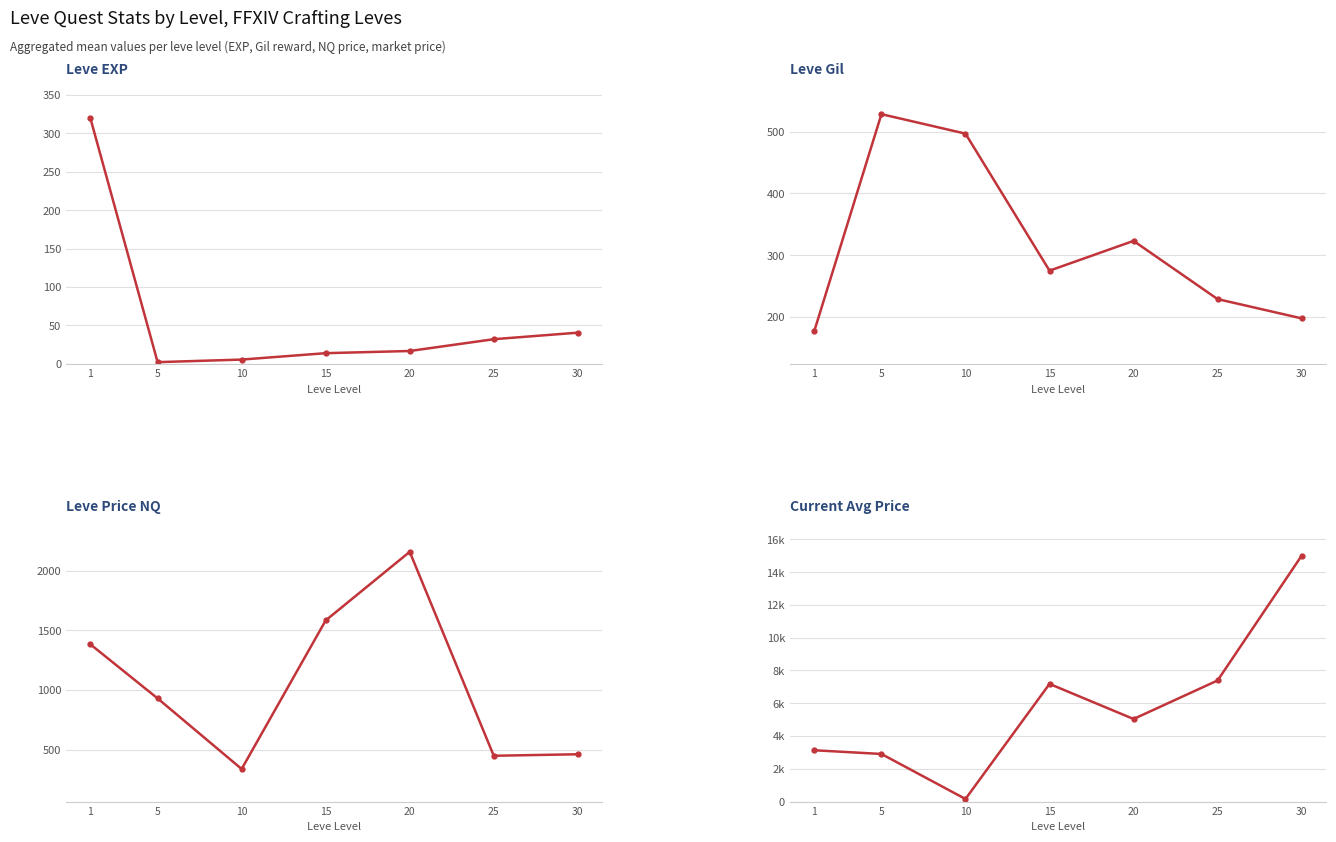

Does the chart display data point markers on the line(s)?

Yes